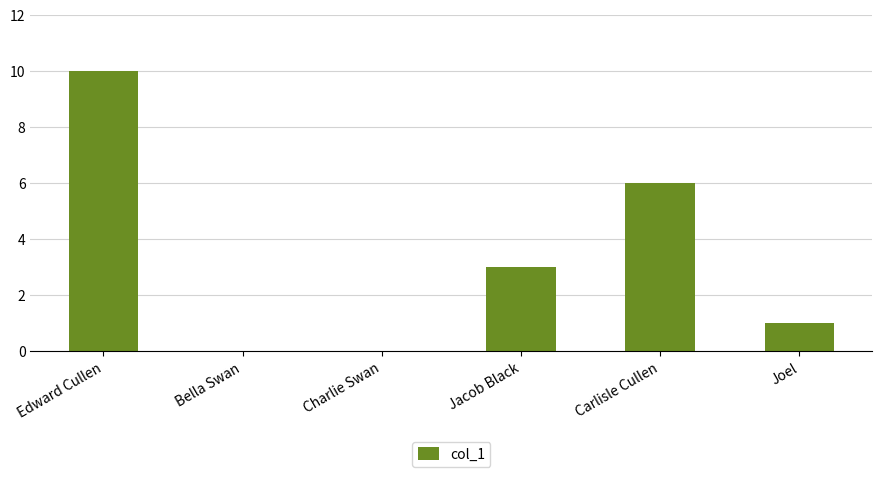

Are the bars horizontal?

No